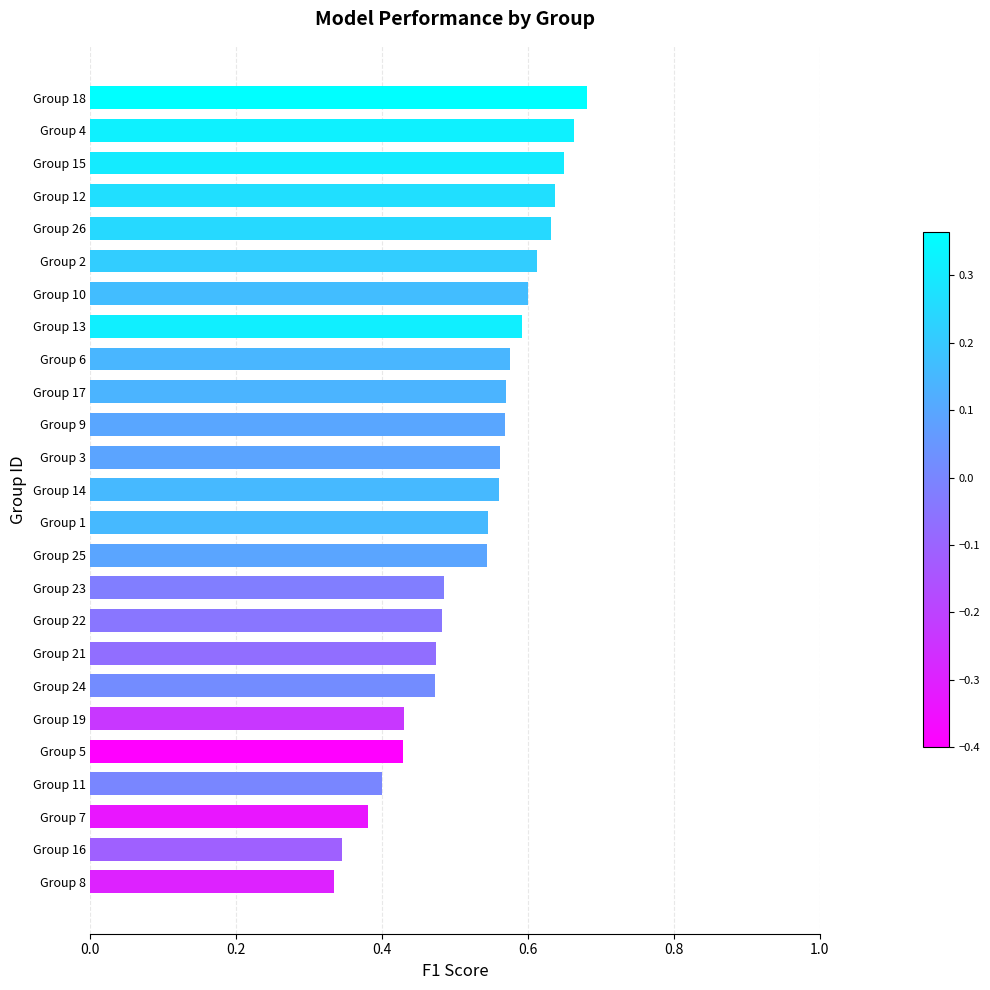

What is the sum of the values at Group 7 and Group 19?

0.8